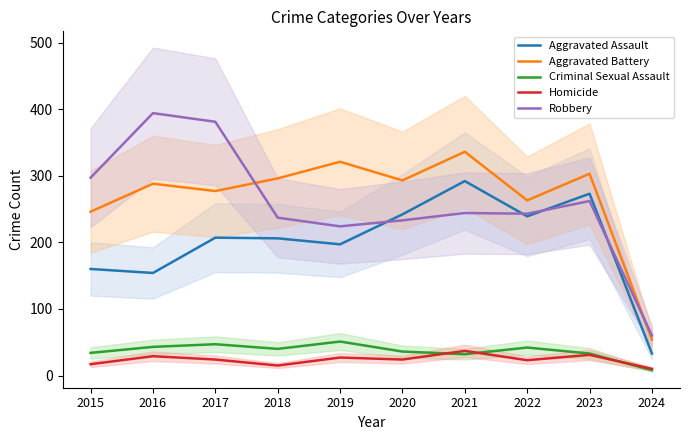

Which series ends up on top after the final intersection of Robbery and Aggravated Assault?

Robbery